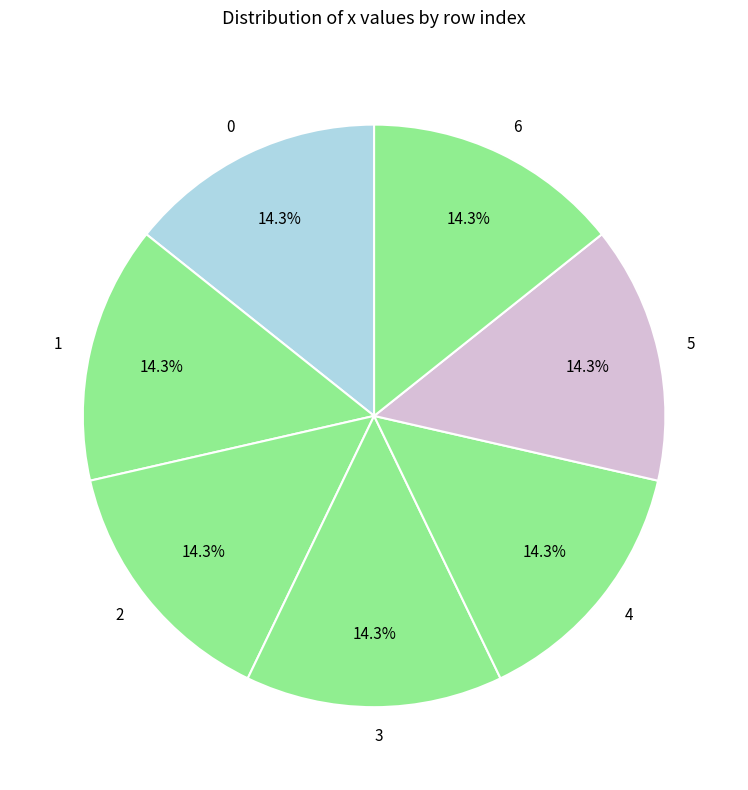

What is the ratio of the value at 4 to the value at 0?

1.0